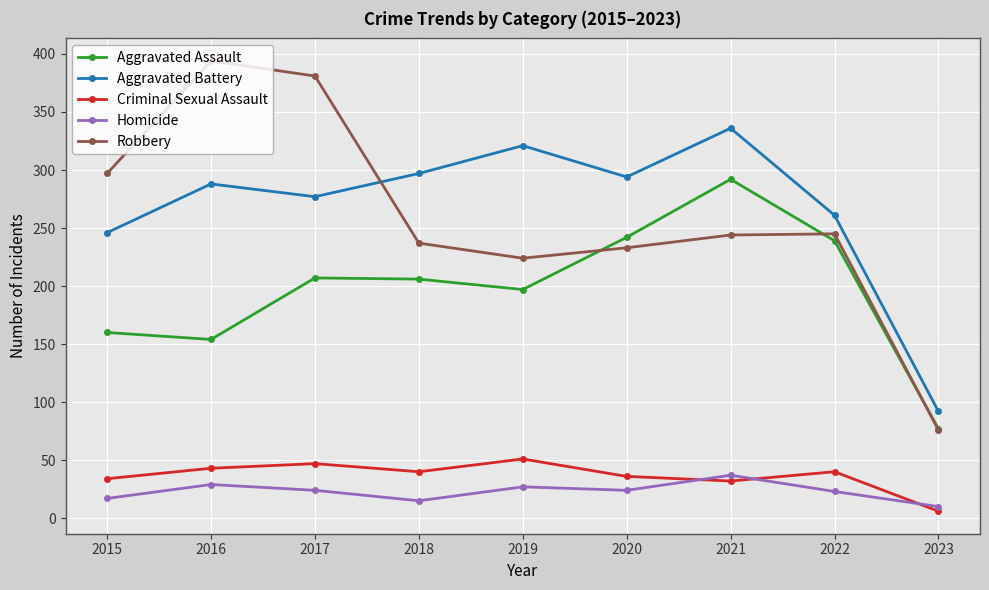

How many lines are shown in the chart?

5